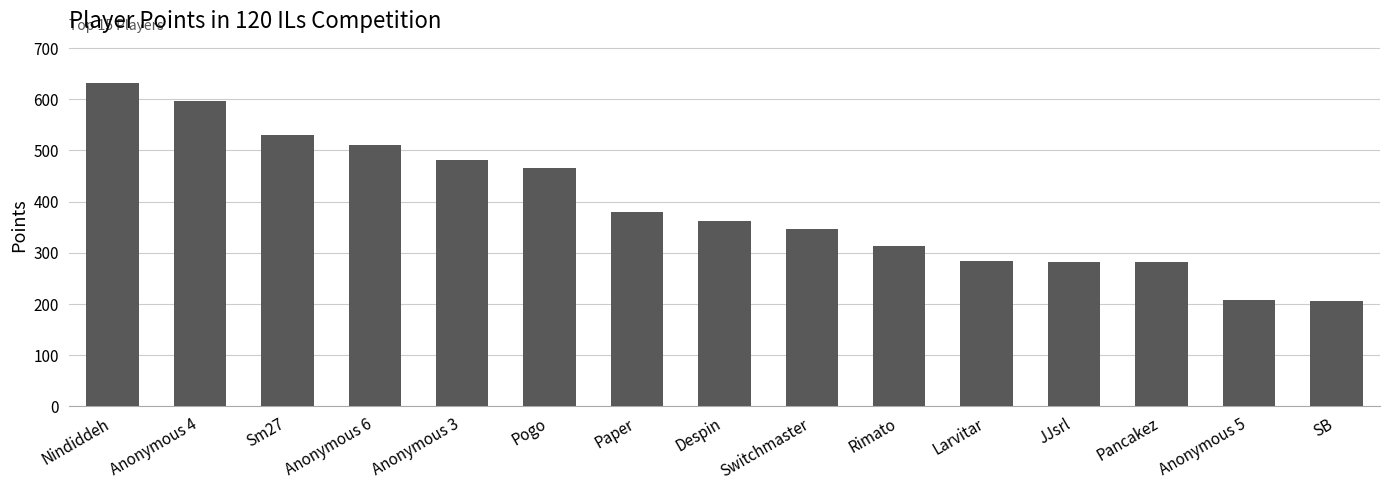

What is the maximum value shown in the chart?

631